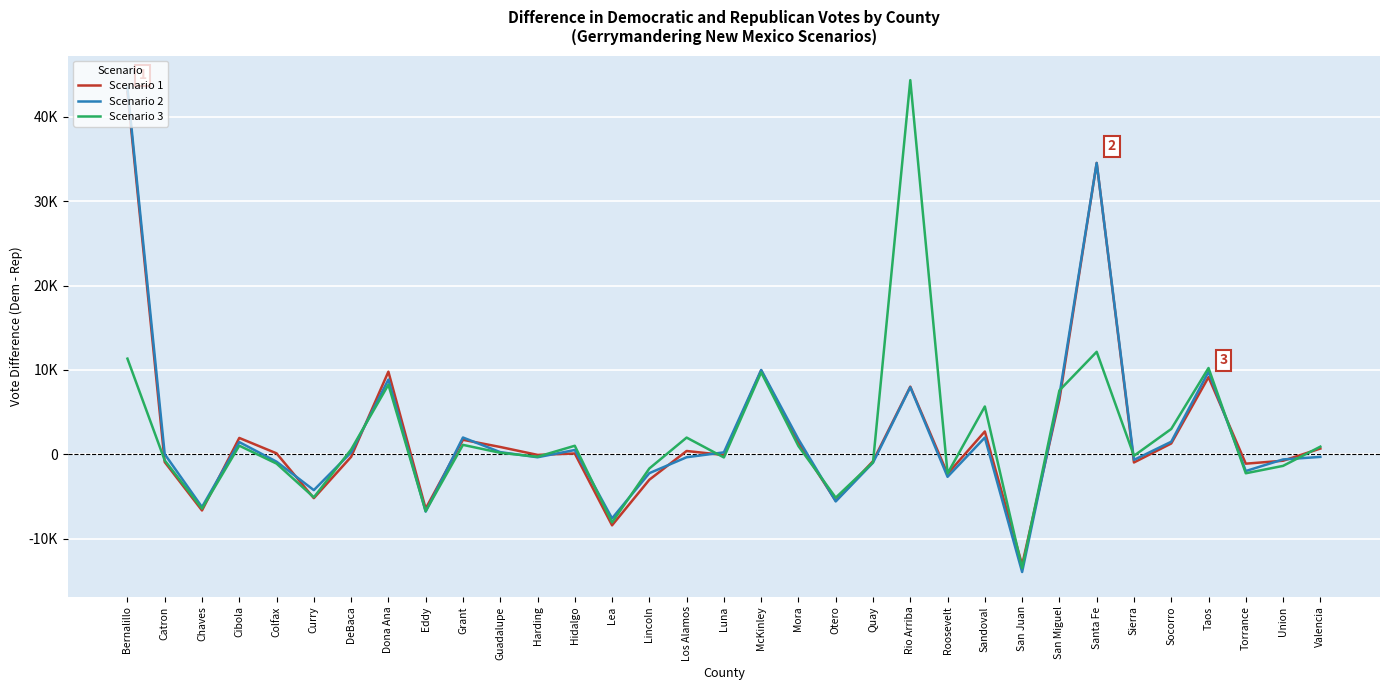

At which category is the sum across all series the highest?

Bernalillo